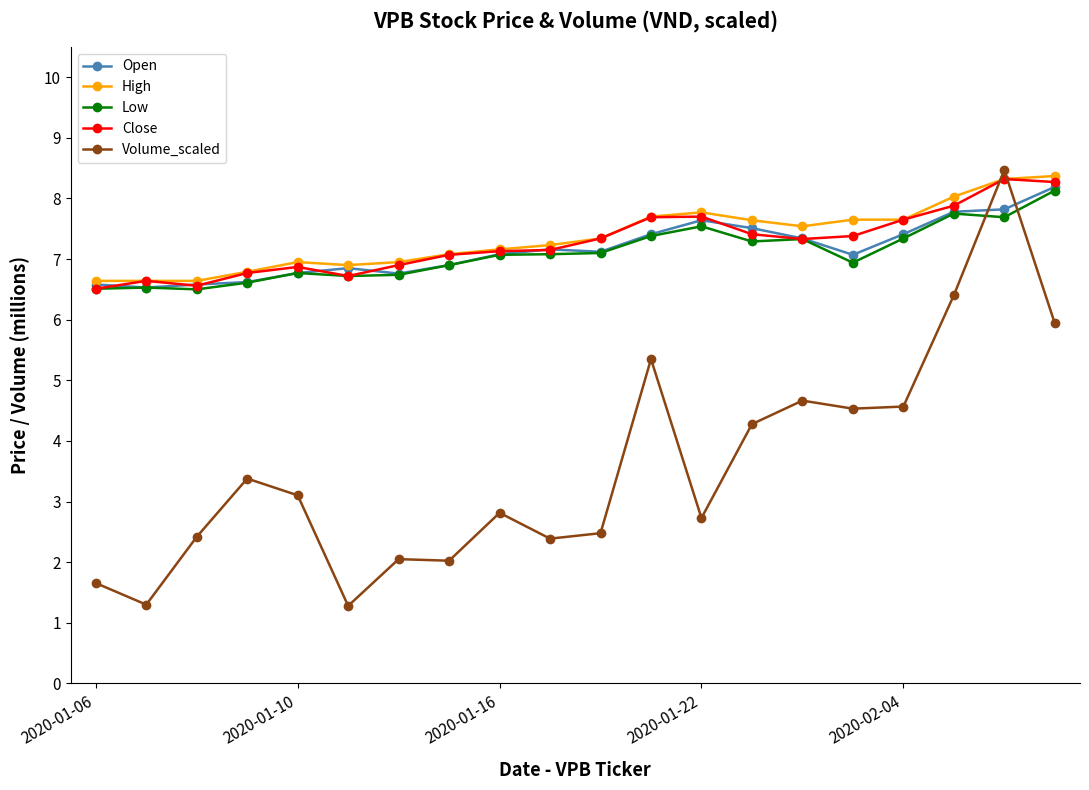

How many times do Volume_scaled and Open cross each other?

2